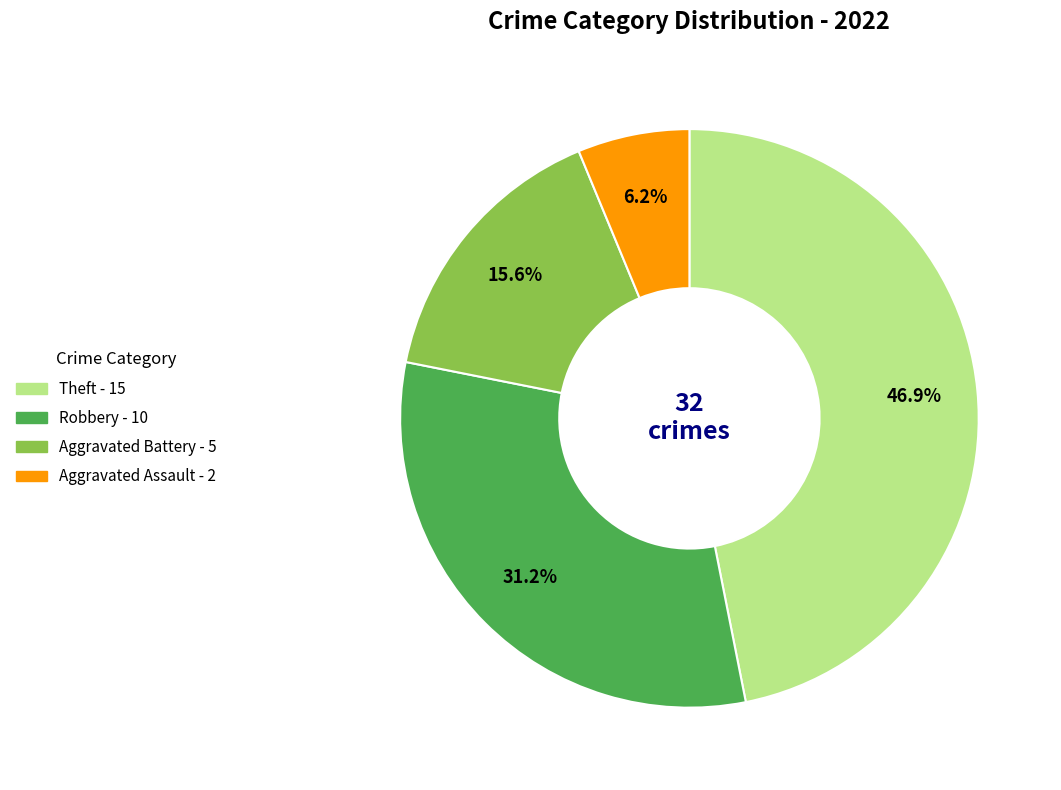

Is there any slice that represents more than half of the pie?

No